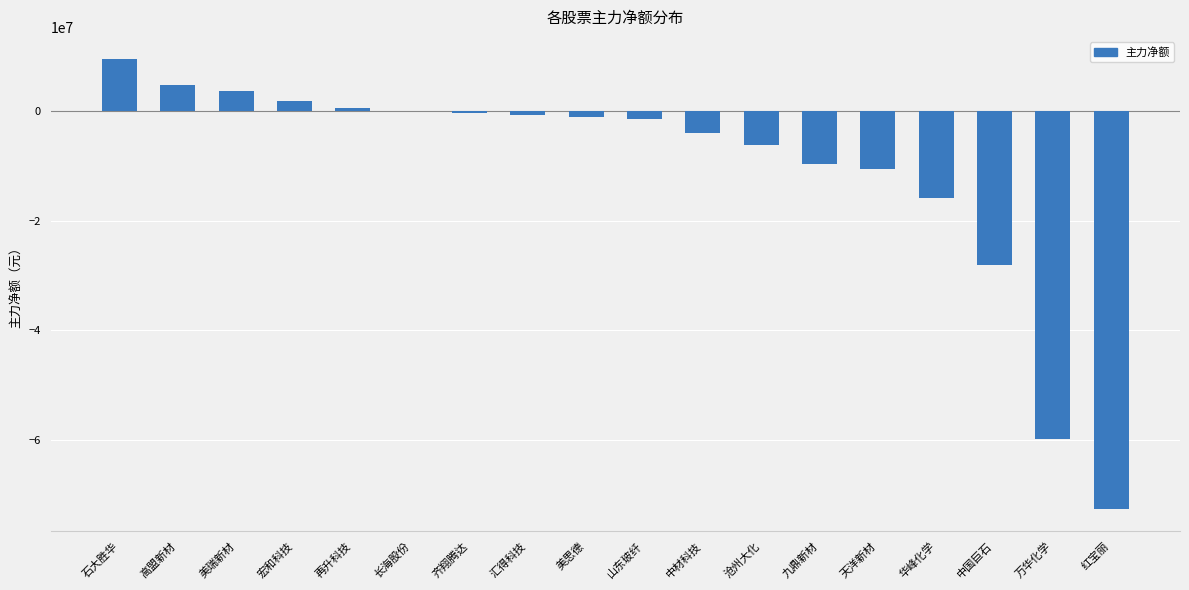

What is the ratio of the value at 高盟新材 to the value at 石大胜华?

0.5